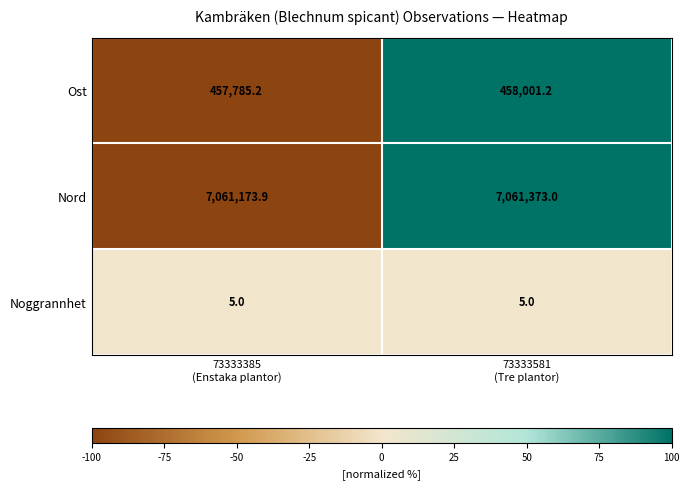

What is the minimum value shown in the chart?

5.0